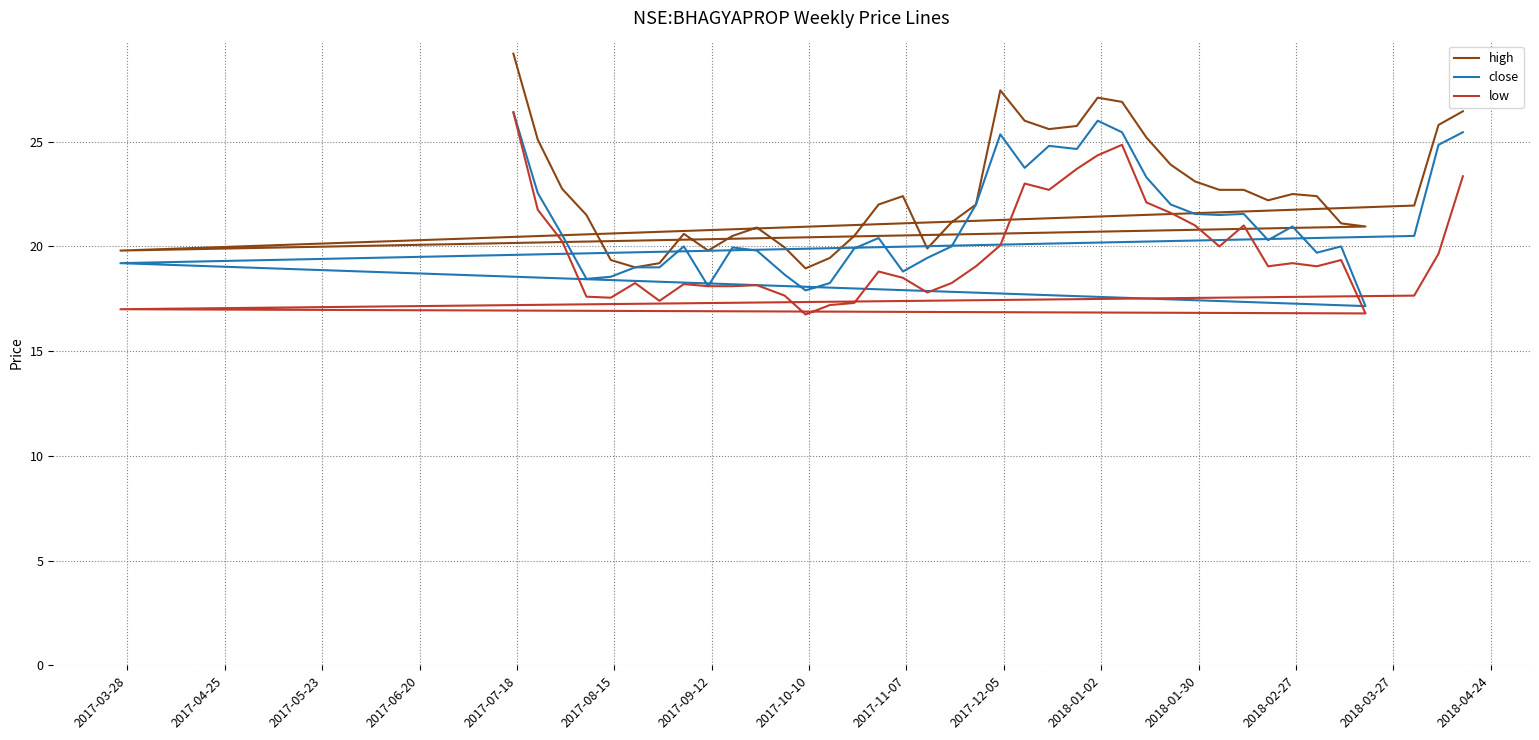

How many data points in low are less than 19?

19